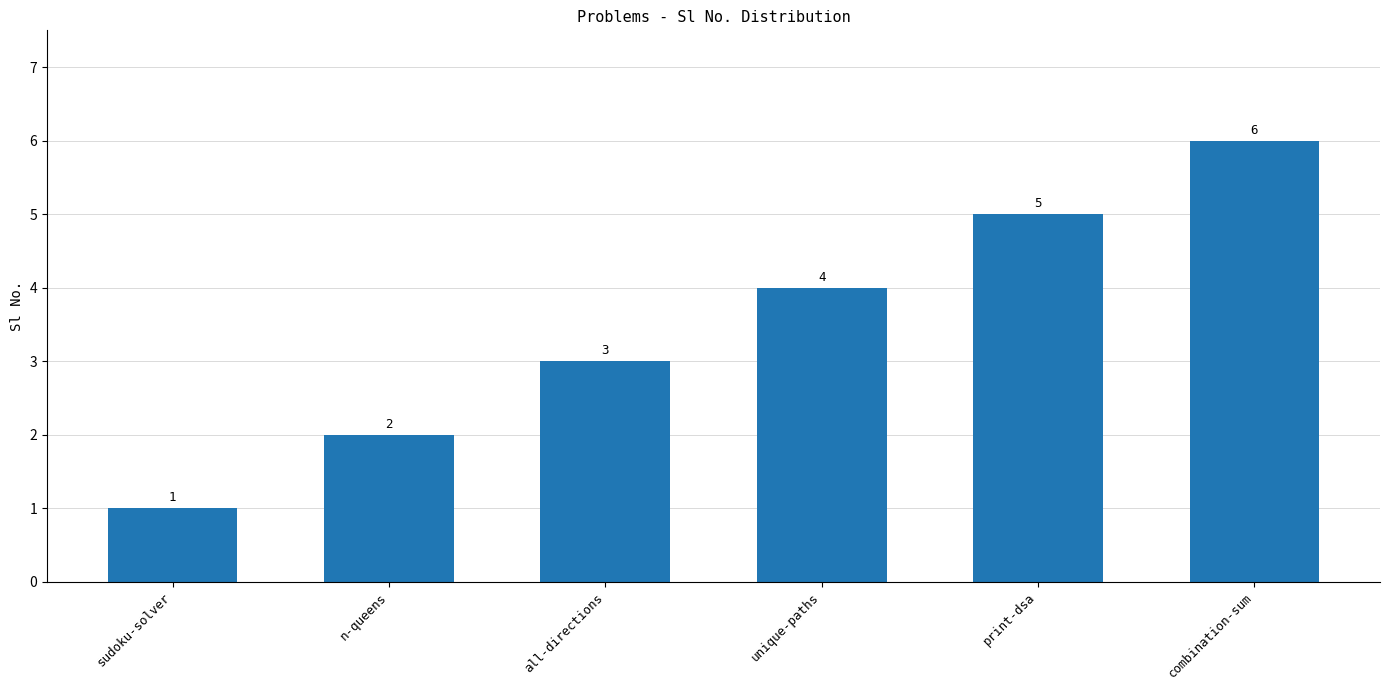

What is the average value?

4